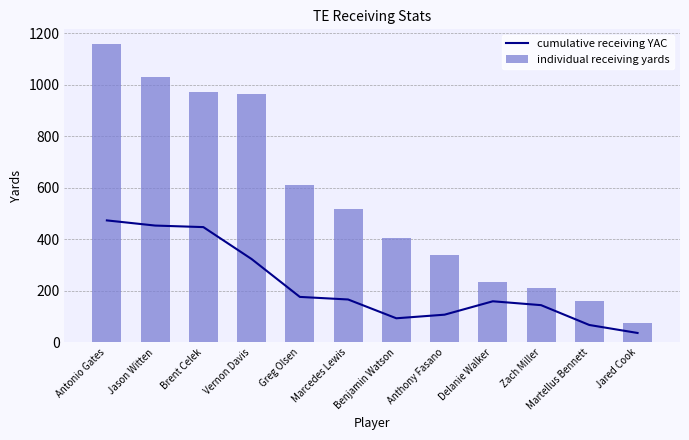

Where is individual receiving yards nearest to the value 615?

Greg Olsen